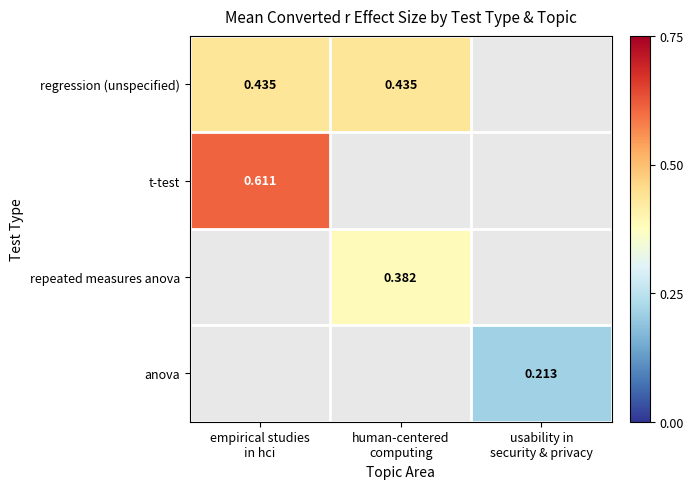

Which category has the highest value in the regression (unspecified) series?

empirical studies in hci